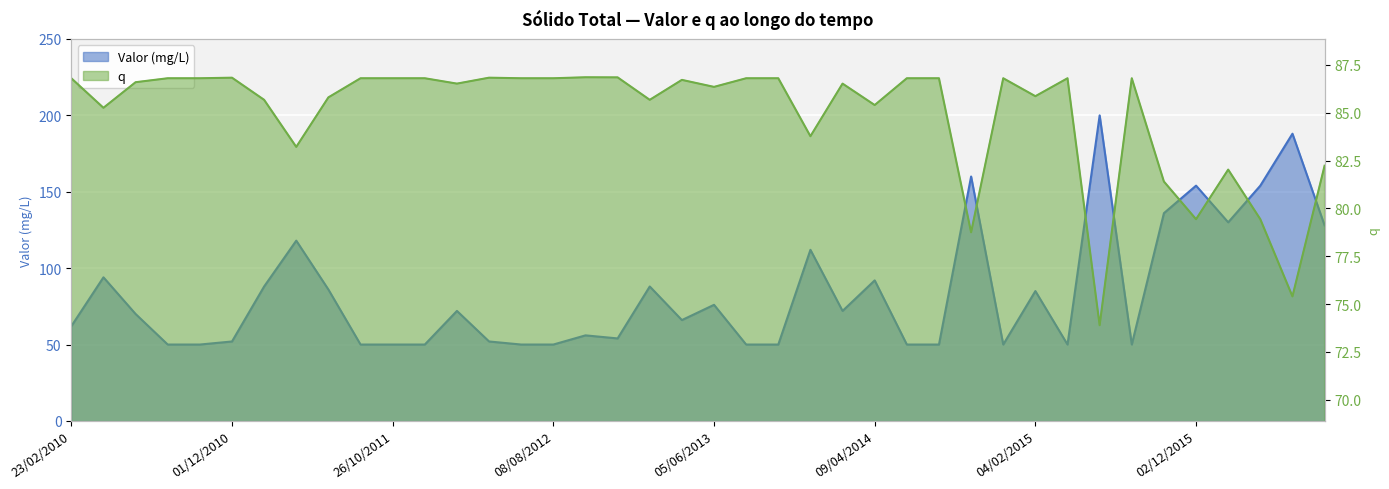

What is the label of the 32nd point from the left?

08/04/2015